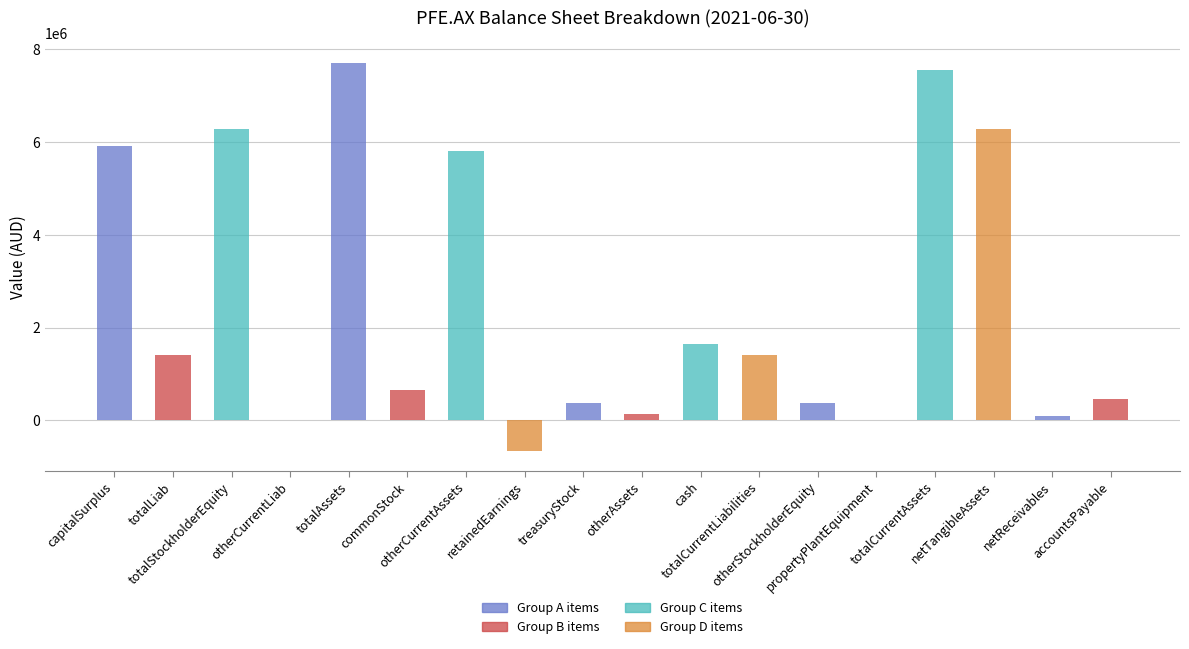

What is the maximum value shown in the chart?

7706317